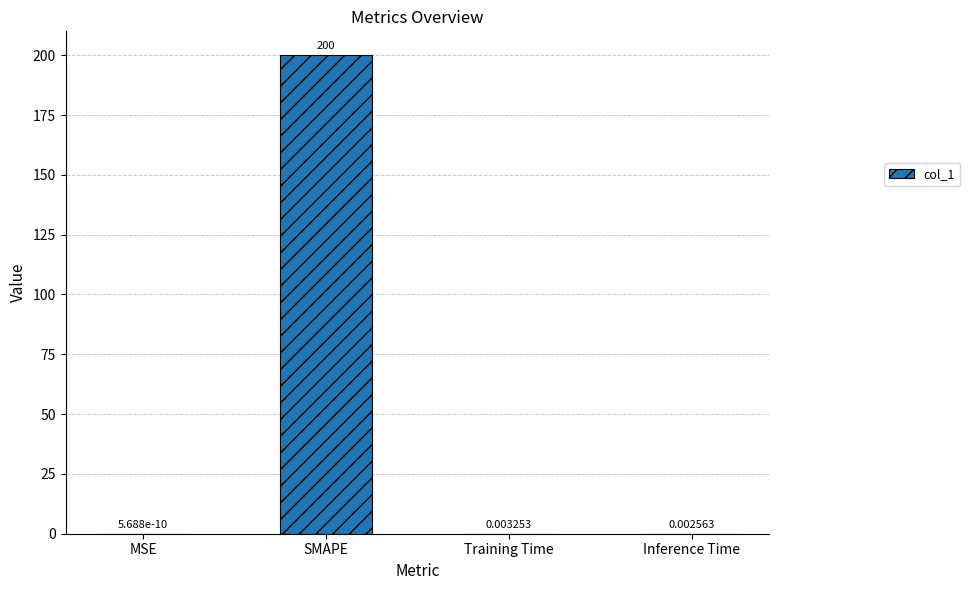

What is the change in value from SMAPE to Training Time?

-200.0